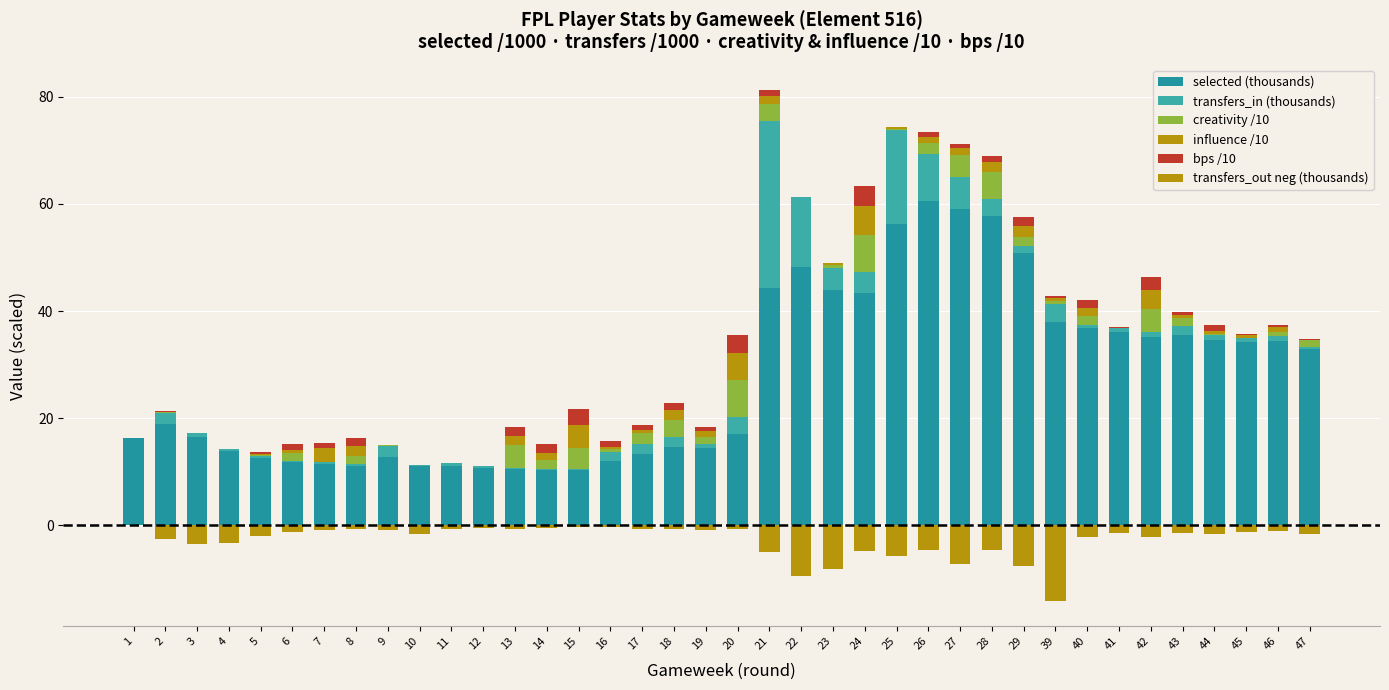

What is the maximum value for influence /10?

5.5